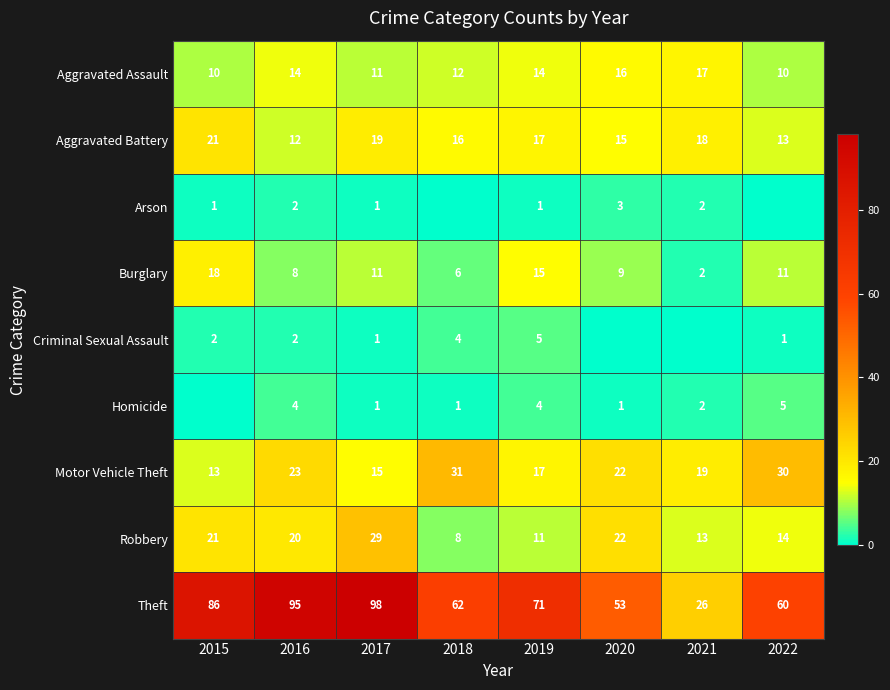

Is the value of Arson at 2017 greater than the value of Burglary at 2021?

No